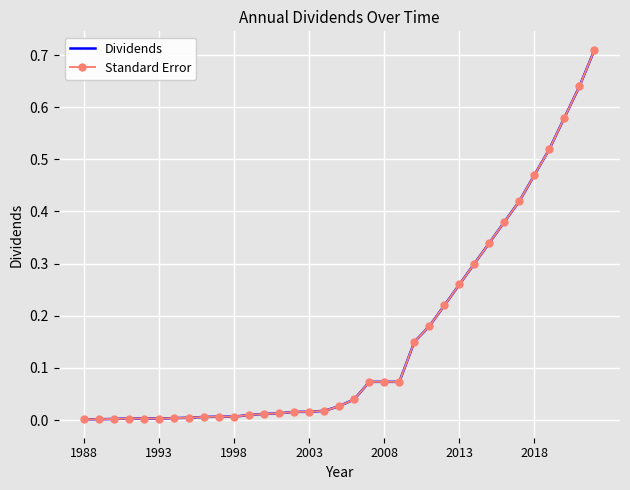

True or false: Standard Error and Dividends cross at least once.

False